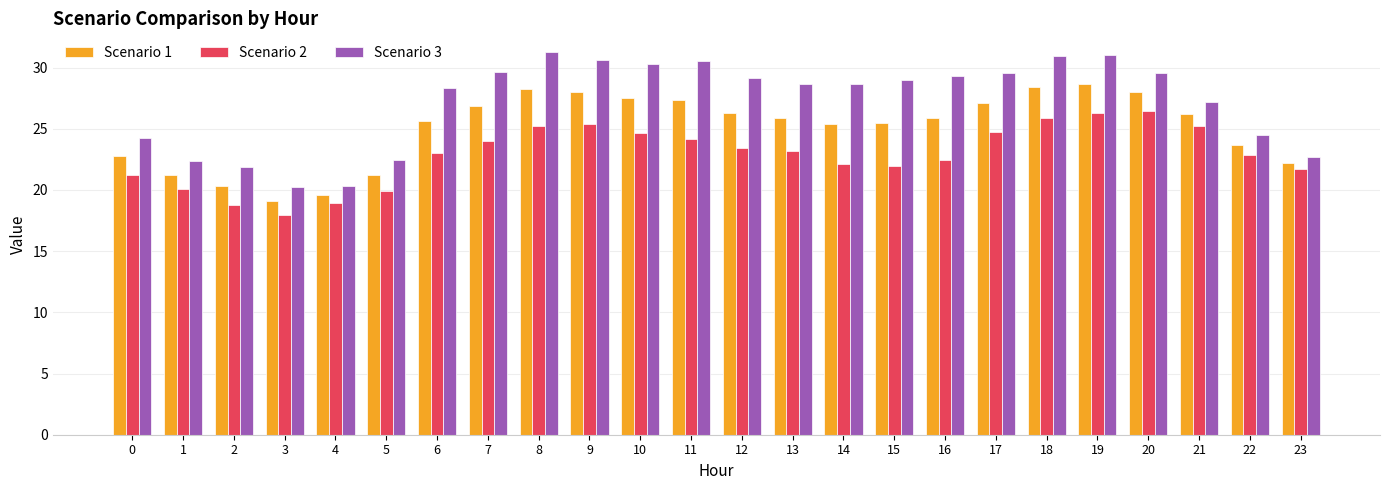

Which series has the largest range (max minus min)?

Scenario 3